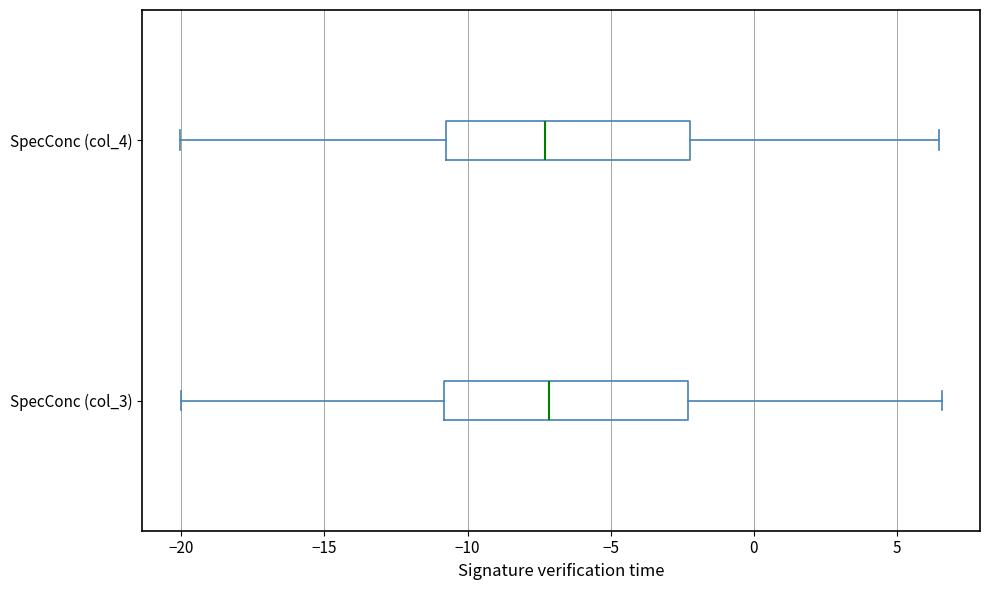

Reading bottom to top, transcribe this box plot: for each box, give where its median line is, the range the box spans, and where its two whiskers end, as read against the x-axis. The values are not printed on the chart, so give them approximately, as read against the axis.

SpecConc (col_3): median -7.0, box -11.0 to -2.5, whiskers -20.0 to 6.5
SpecConc (col_4): median -7.5, box -10.5 to -2.0, whiskers -20.0 to 6.5